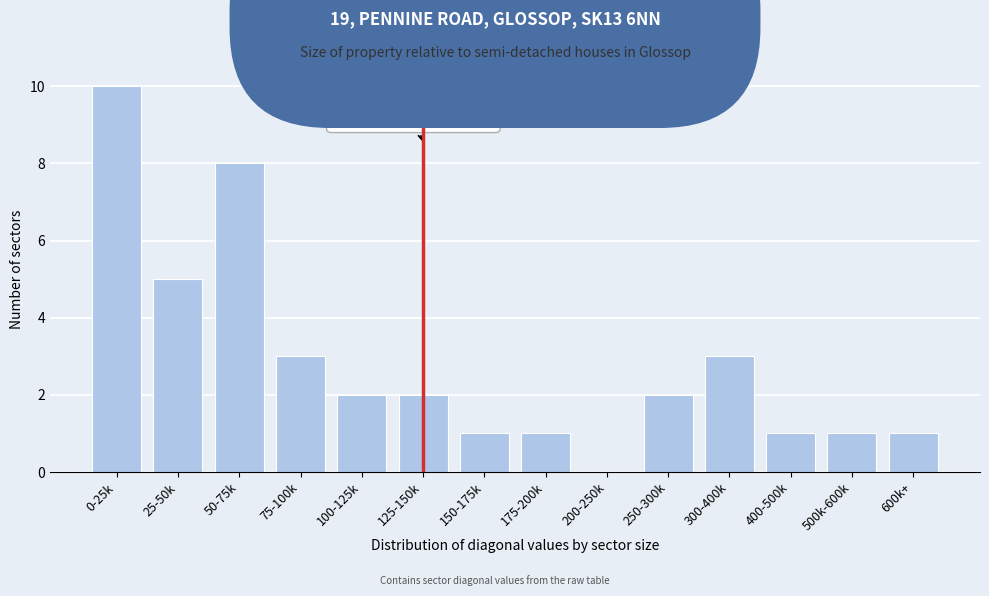

Reading left to right, what are all the values shown in this chart?

0-25k=10	25-50k=5	50-75k=8	75-100k=3	100-125k=2	125-150k=2	150-175k=1	175-200k=1	200-250k=0	250-300k=2	300-400k=3	400-500k=1	500k-600k=1	600k+=1